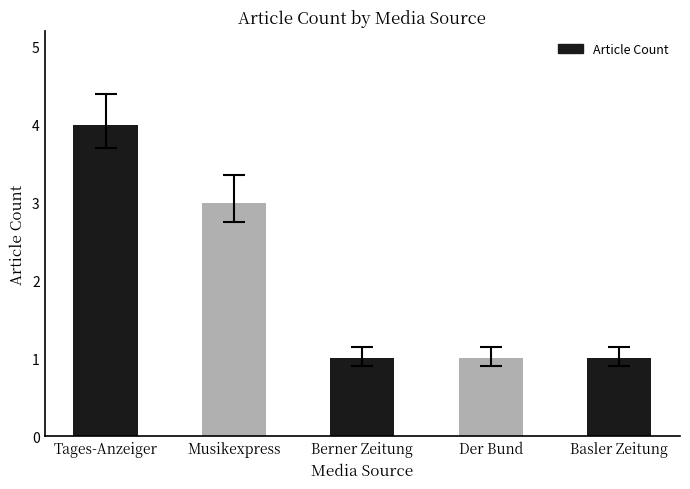

Reading right to left, transcribe all the data shown in this chart.

Basler Zeitung=1	Der Bund=1	Berner Zeitung=1	Musikexpress=3	Tages-Anzeiger=4